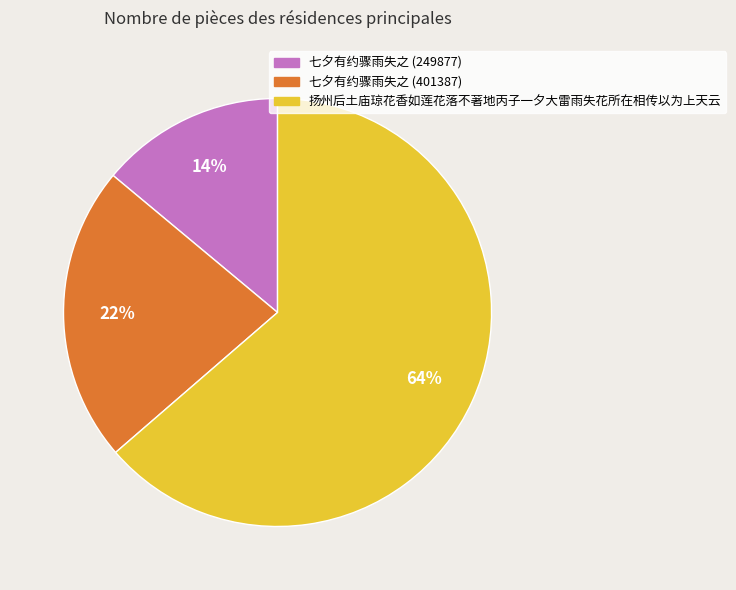

How many slices are in this pie chart?

3